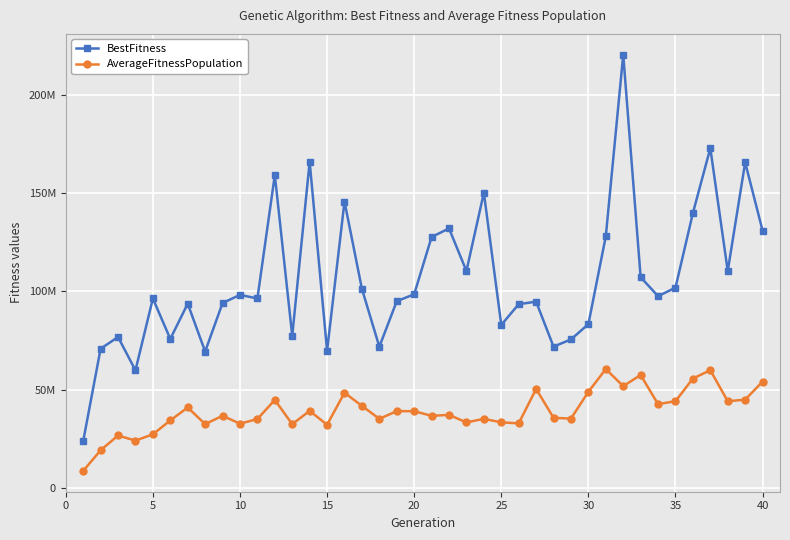

True or false: AverageFitnessPopulation has more than 2 interior local peaks.

True